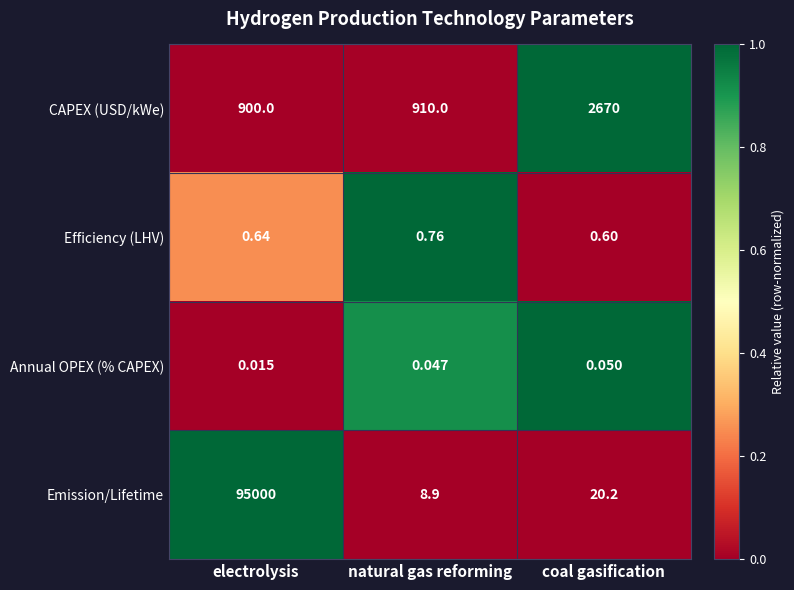

Where is Annual OPEX (% CAPEX) nearest to the value 0?

electrolysis